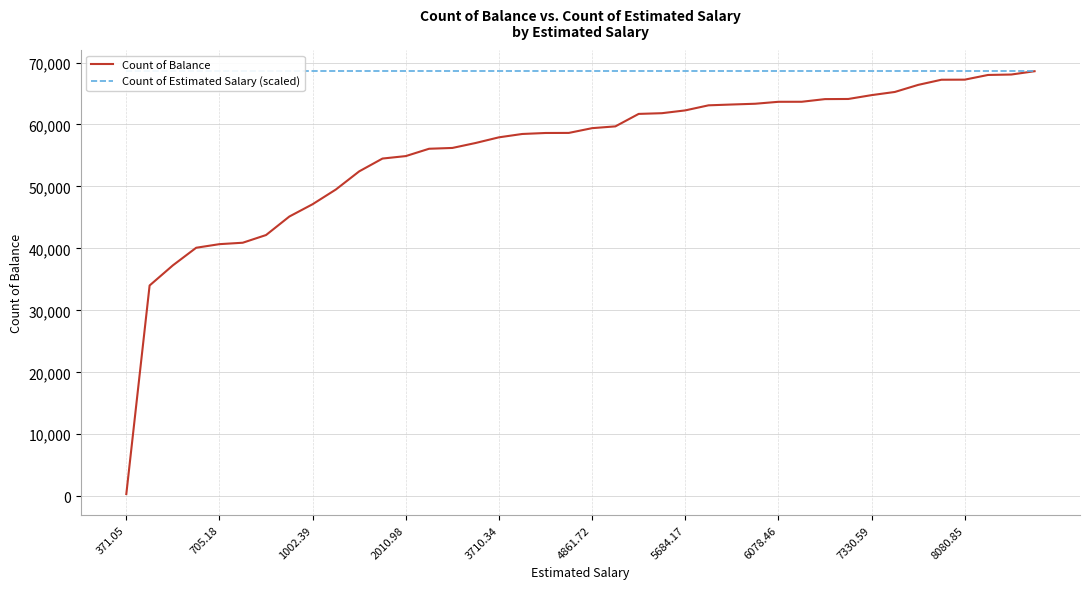

Reading left to right, extract all data points from this chart.

Count of Balance: 349.0	34013.6	37266.7	40105.5	40685.9	40915.6	42157.1	45144.4	47134.8	49512.6	52436.2	54503.6	54901.0	56084.7	56214.8	57017.1	57929.8	58469.4	58630.0	58641.4	59408.6	59697.2	61710.4	61825.5	62277.0	63095.0	63227.0	63349.8	63663.9	63669.4	64097.8	64119.4	64740.1	65253.1	66392.6	67226.4	67239.0	67996.2	68065.8	68598.6
Count of Estimated Salary (scaled): 68598.6	68598.6	68598.6	68598.6	68598.6	68598.6	68598.6	68598.6	68598.6	68598.6	68598.6	68598.6	68598.6	68598.6	68598.6	68598.6	68598.6	68598.6	68598.6	68598.6	68598.6	68598.6	68598.6	68598.6	68598.6	68598.6	68598.6	68598.6	68598.6	68598.6	68598.6	68598.6	68598.6	68598.6	68598.6	68598.6	68598.6	68598.6	68598.6	68598.6